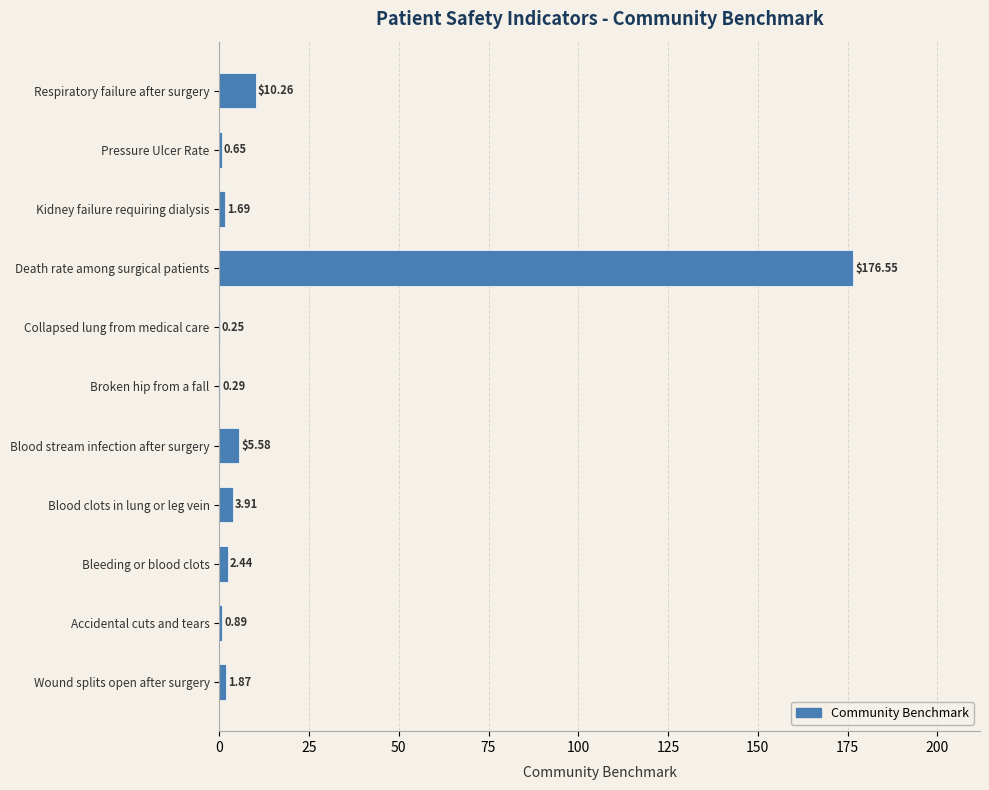

What is the sum of the values at Pressure Ulcer Rate and Death rate among surgical patients?

177.2